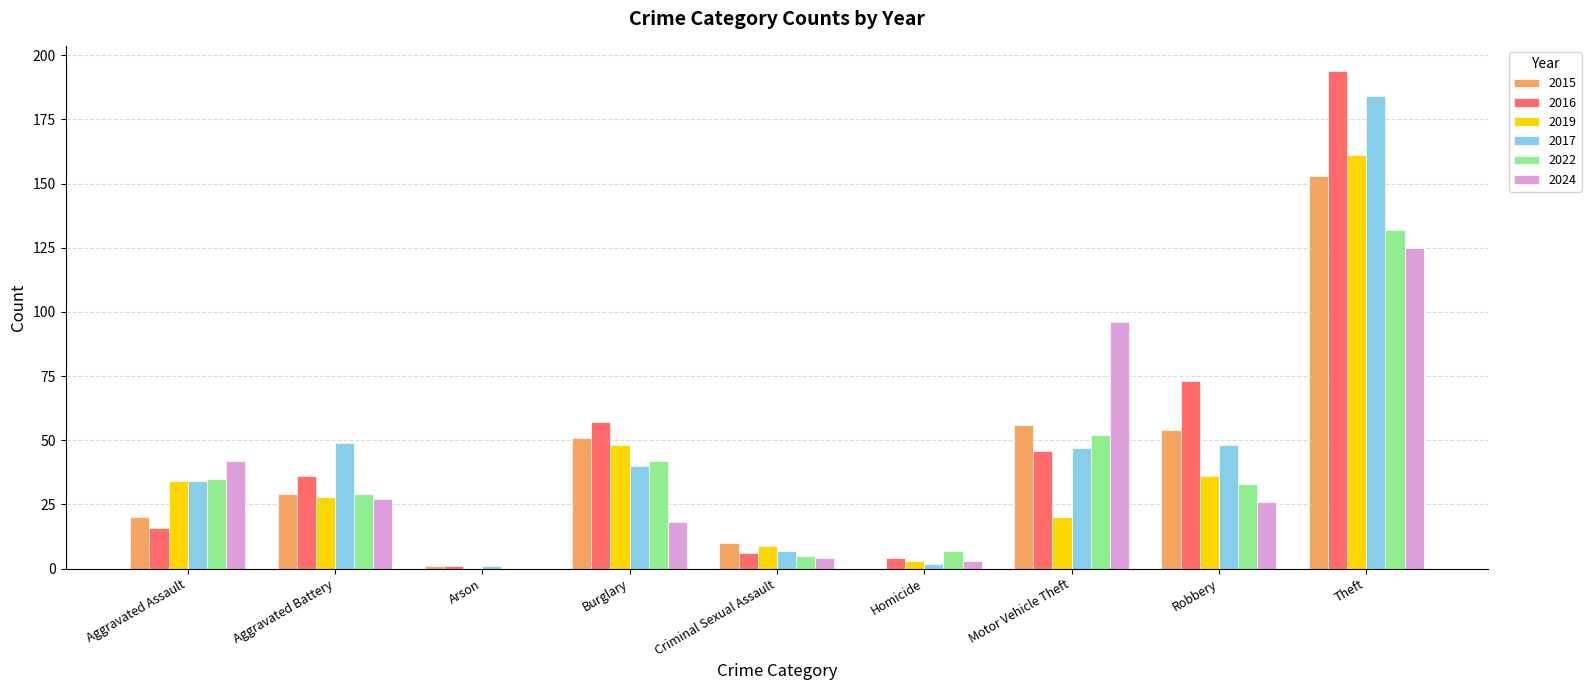

How many groups of bars are there?

9